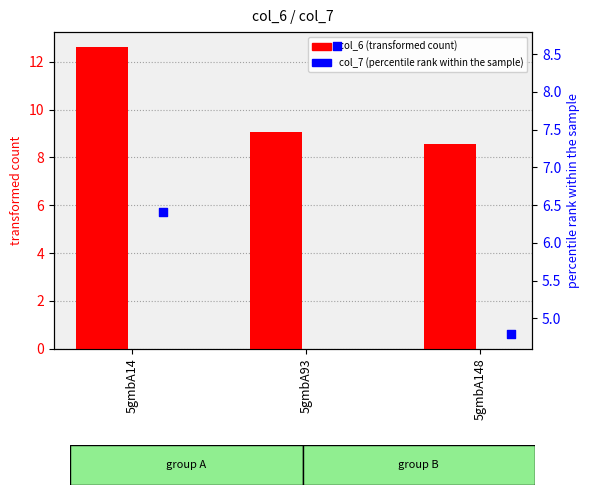

Which series contains the highest Y value?

col_6